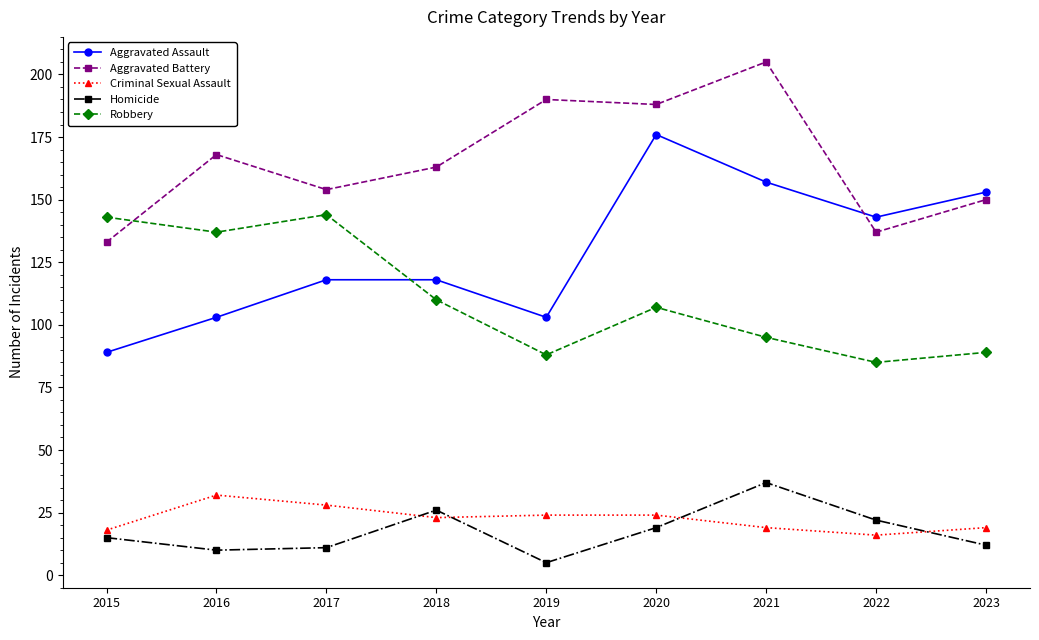

Count the number of data series in this chart.

5